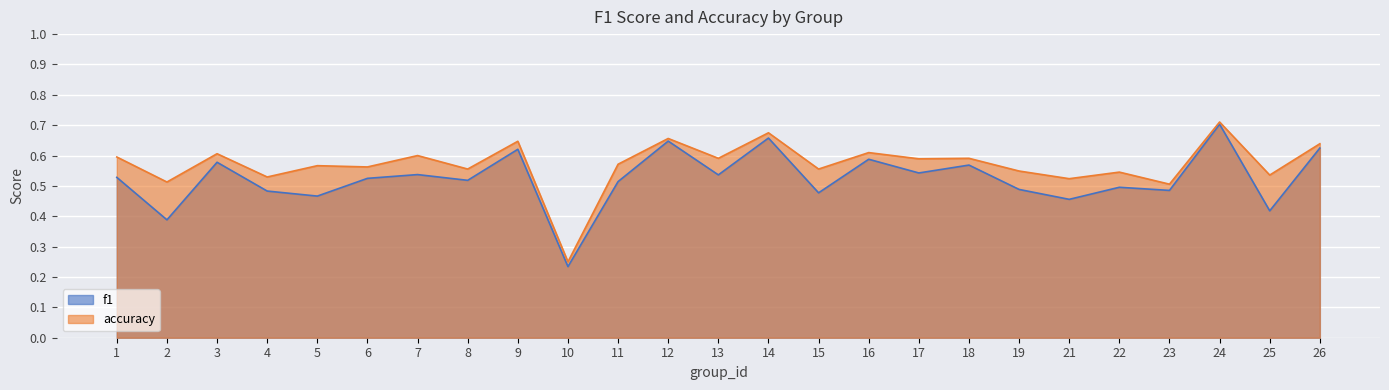

At 21, list the series in order from largest to smallest.

accuracy, f1